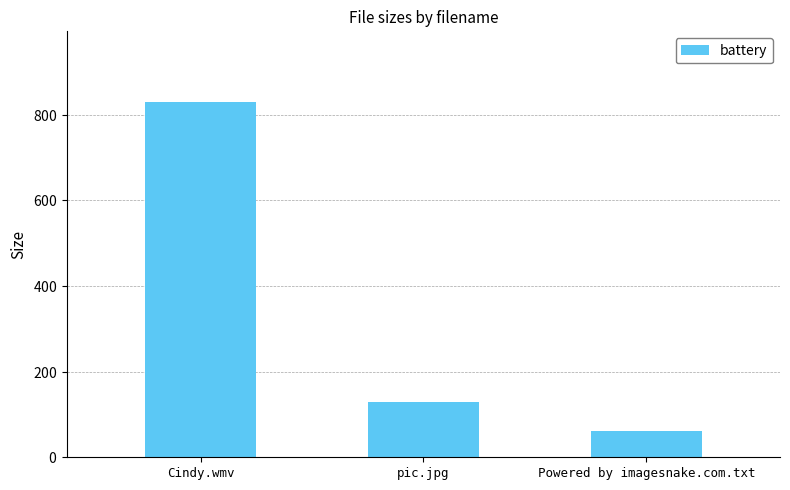

Are the bars horizontal?

No